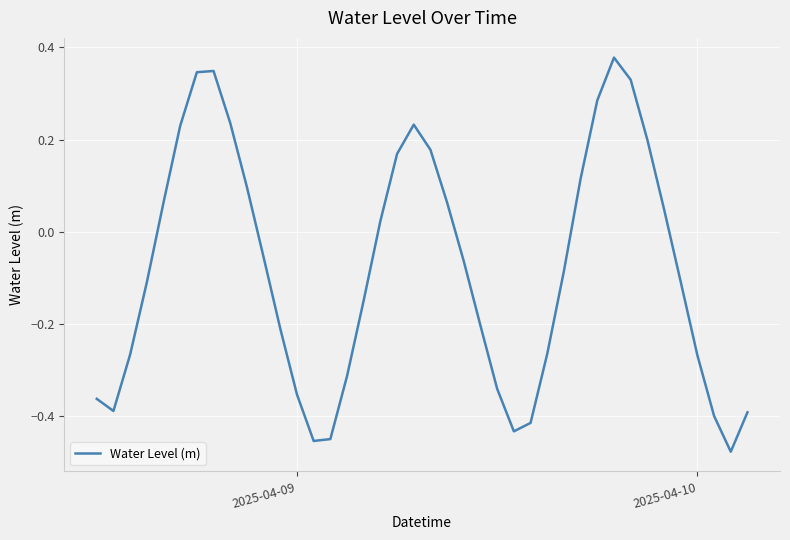

What is the difference between the maximum and minimum values?

0.9